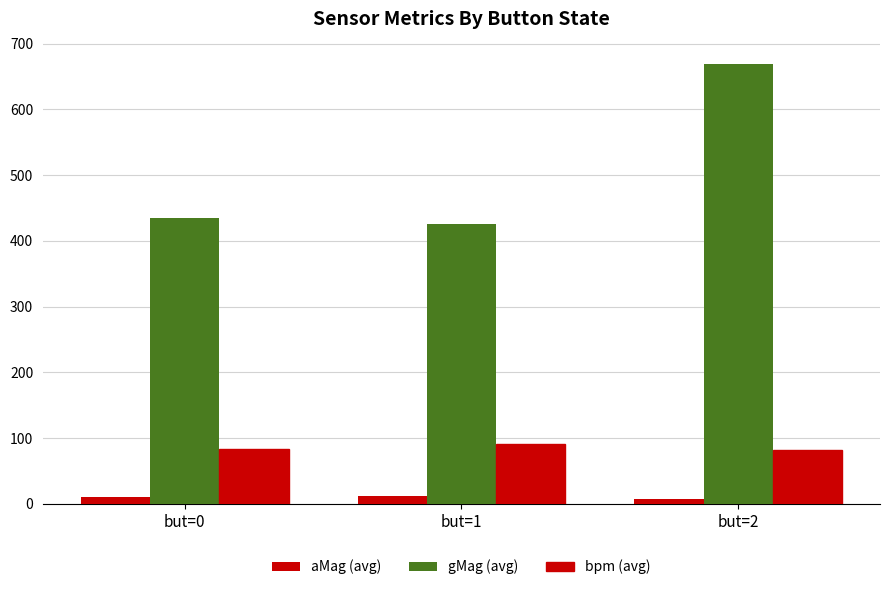

Rank the series at but=1 from highest to lowest value.

gMag (avg), bpm (avg), aMag (avg)